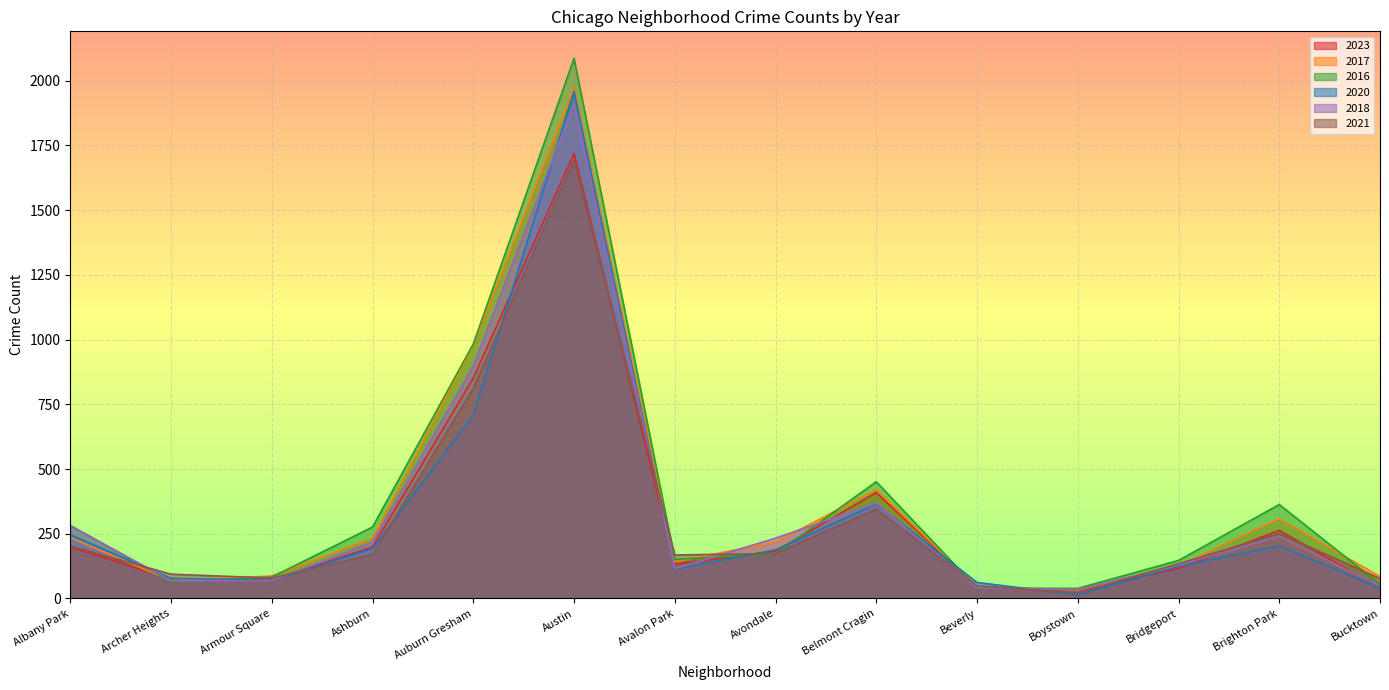

At how many categories does at least one series exceed 918?

2